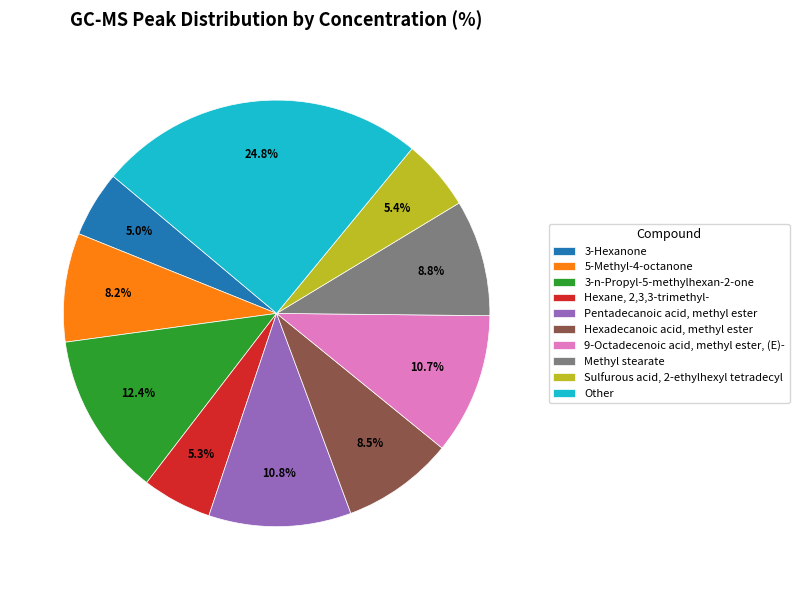

To the nearest percent, what portion does 5-Methyl-4-octanone represent?

8%